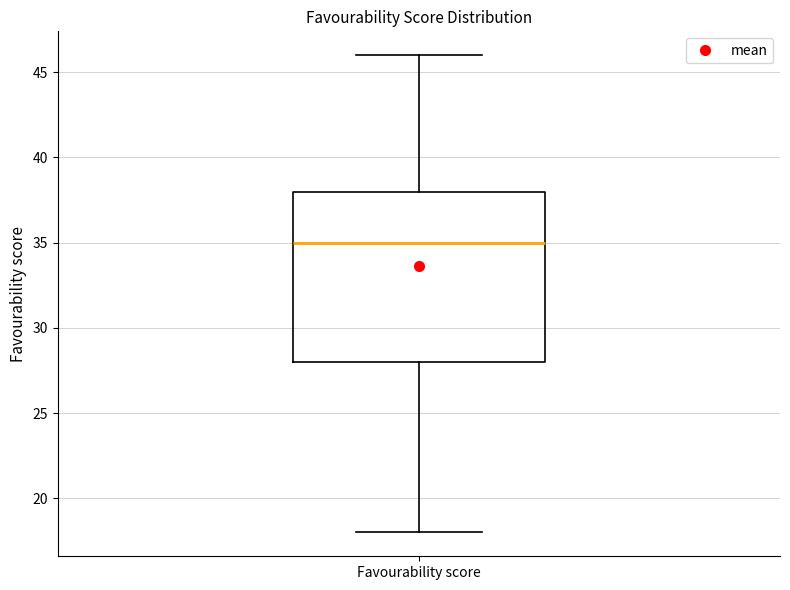

Where does the upper whisker of the box for Favourability score end on the y-axis? The values are not printed on the chart, so give them approximately, as read against the axis.

46